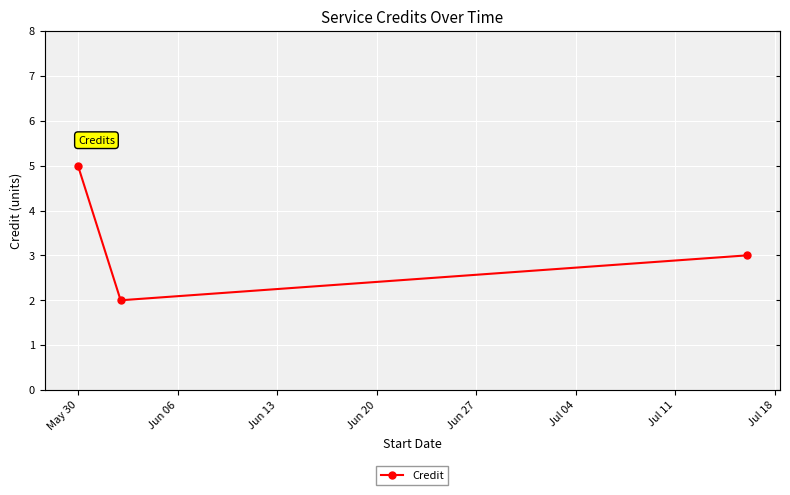

What is the difference between the maximum and second lowest values?

2